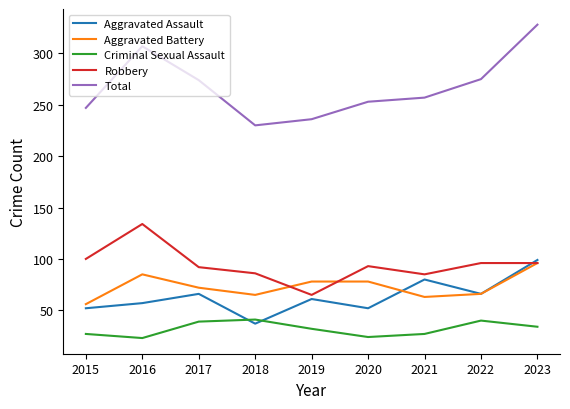

Which series has the widest spread of values?

Total